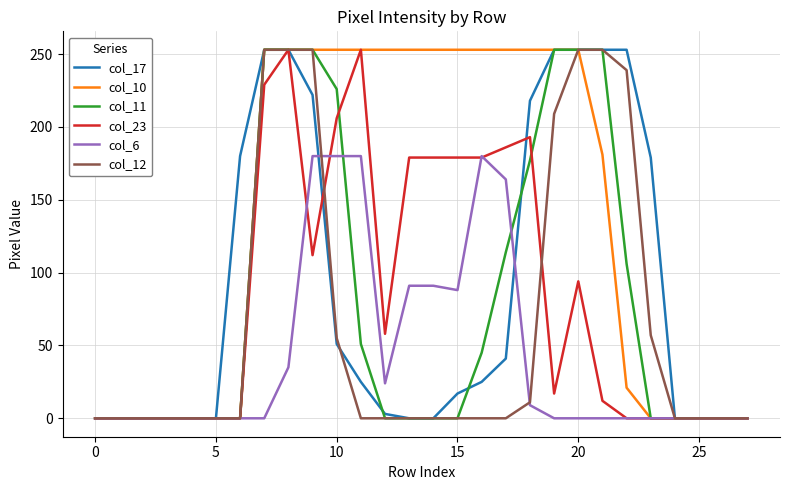

Which series has the largest total across all categories?

col_10